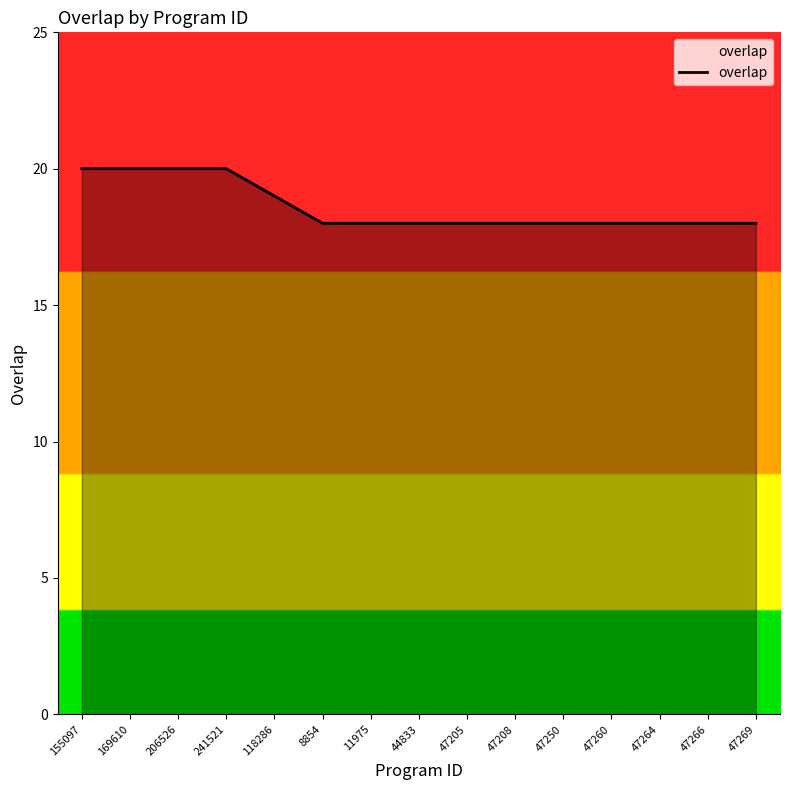

What is the minimum value shown in the chart?

18